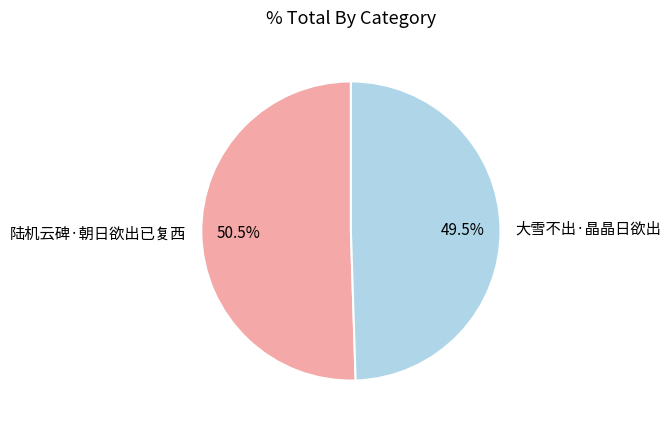

Is there a majority slice in this chart?

Yes